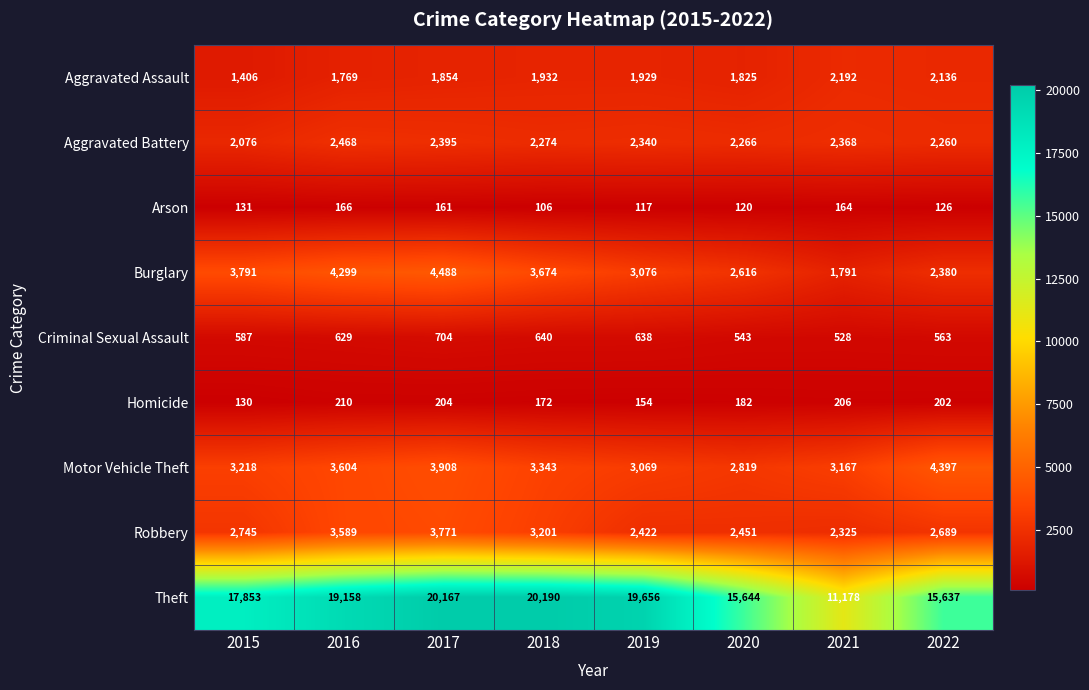

True or false: Arson has a value of 150 at 2018.

False